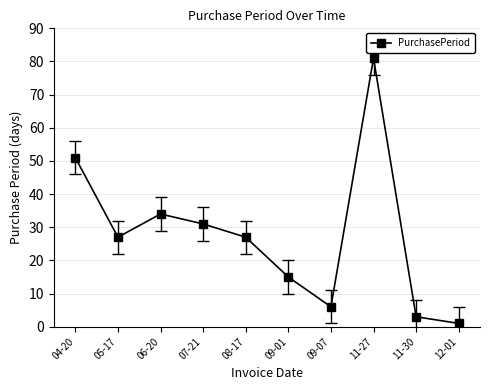

Between 11-27 and 11-30, which is larger?

11-27